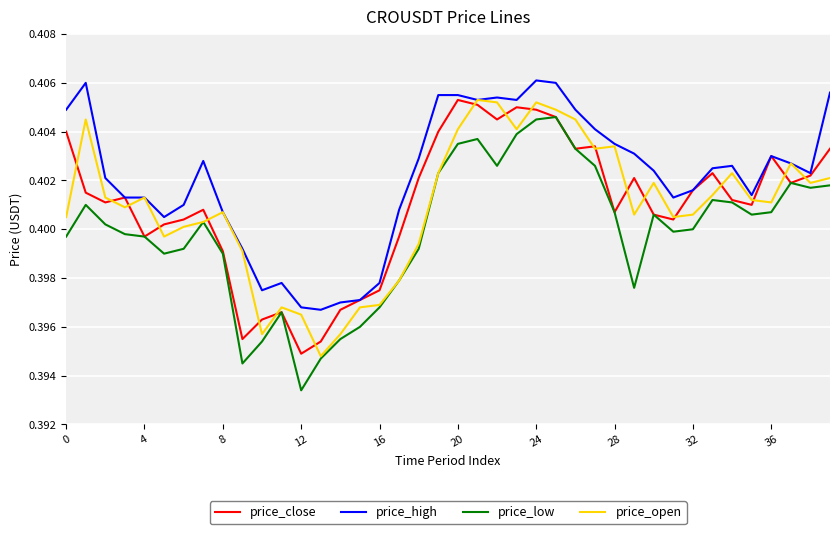

Which series has the widest spread of values?

price_low